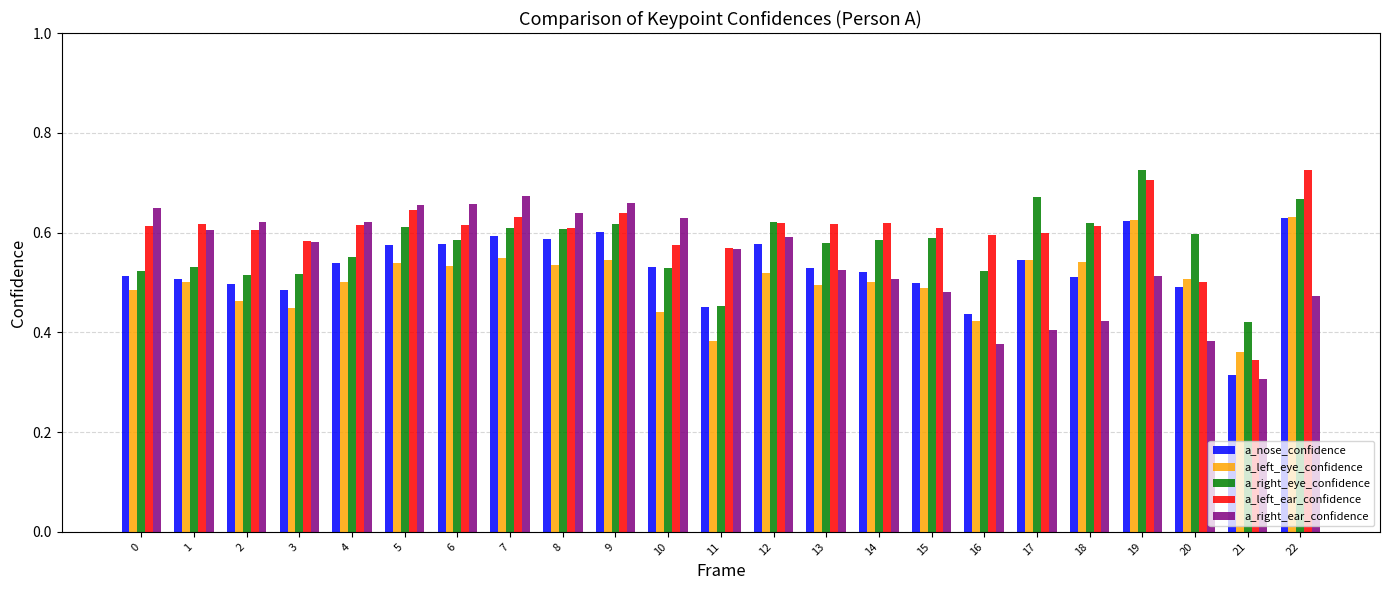

Is it true that a_right_ear_confidence equals 0.2 at 20?

False